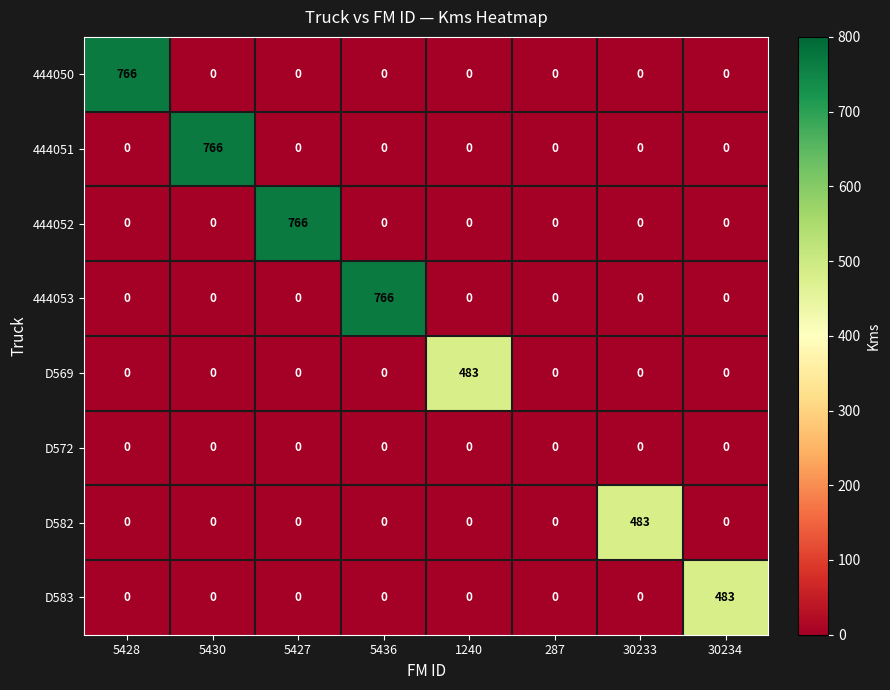

What is the highest value of the D582 series?

483